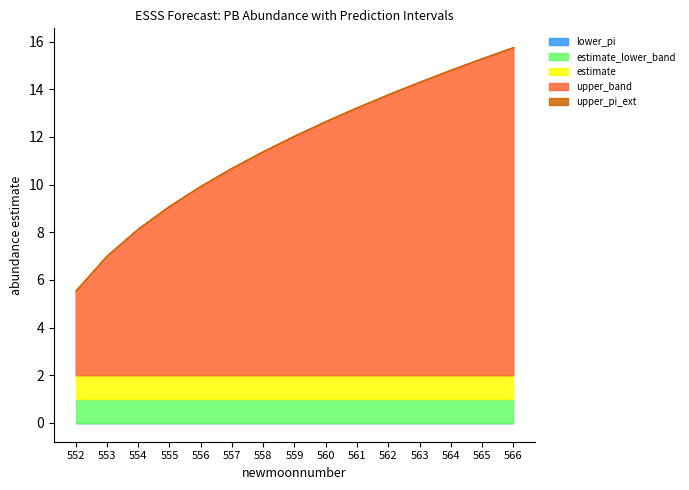

How many lines are shown in the chart?

5